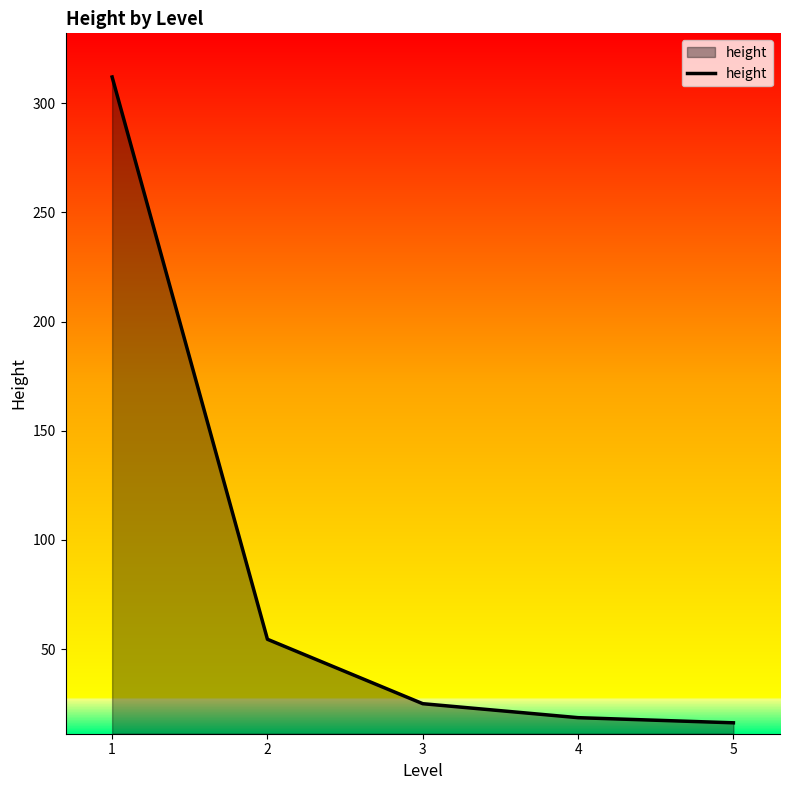

How many lines are shown in the chart?

1